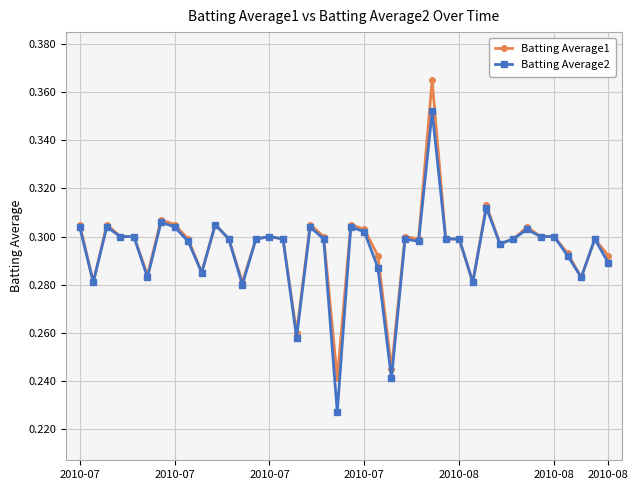

Count the Batting Average2 values in the range 0 to 1.

40